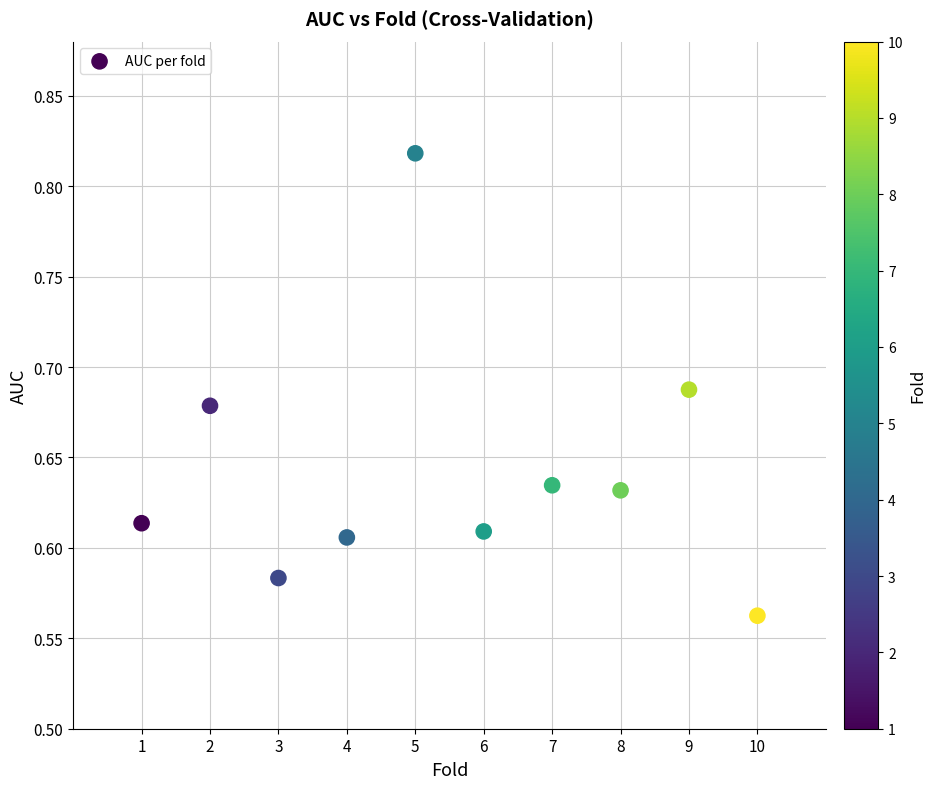

What is the range of X values (max minus min)?

9.0